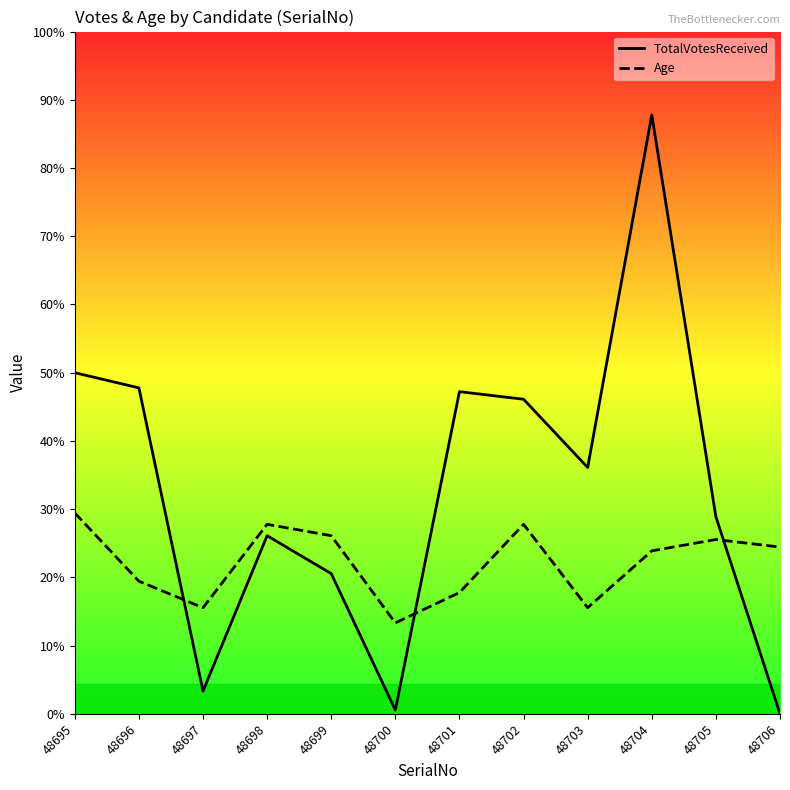

Where do Age and TotalVotesReceived first cross each other?

48696 and 48697